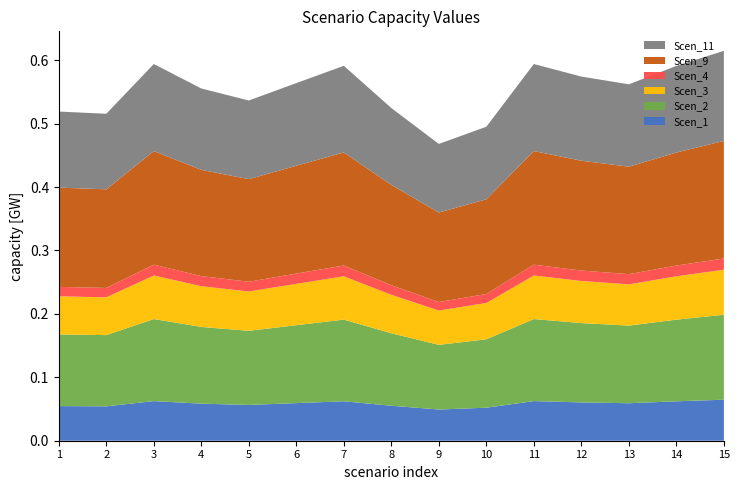

What is the total value across all series at 10?

0.5